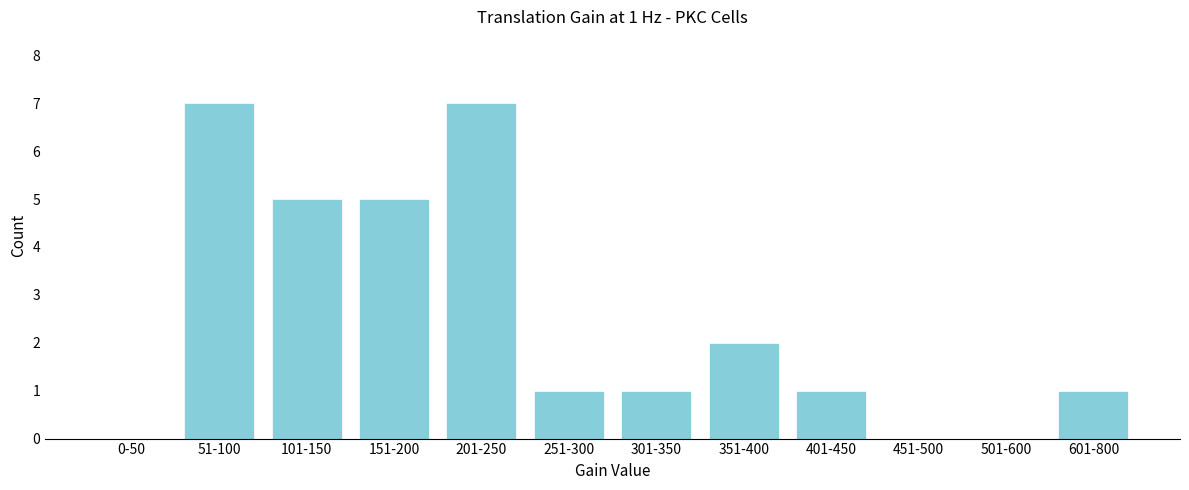

Reading left to right, extract all data points from this chart.

0-50=0	51-100=7	101-150=5	151-200=5	201-250=7	251-300=1	301-350=1	351-400=2	401-450=1	451-500=0	501-600=0	601-800=1